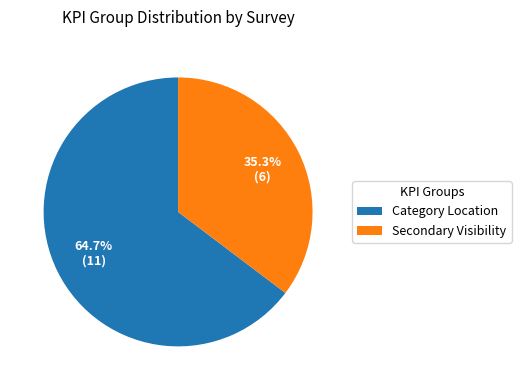

Is the sum of Category Location and Secondary Visibility greater than half?

Yes